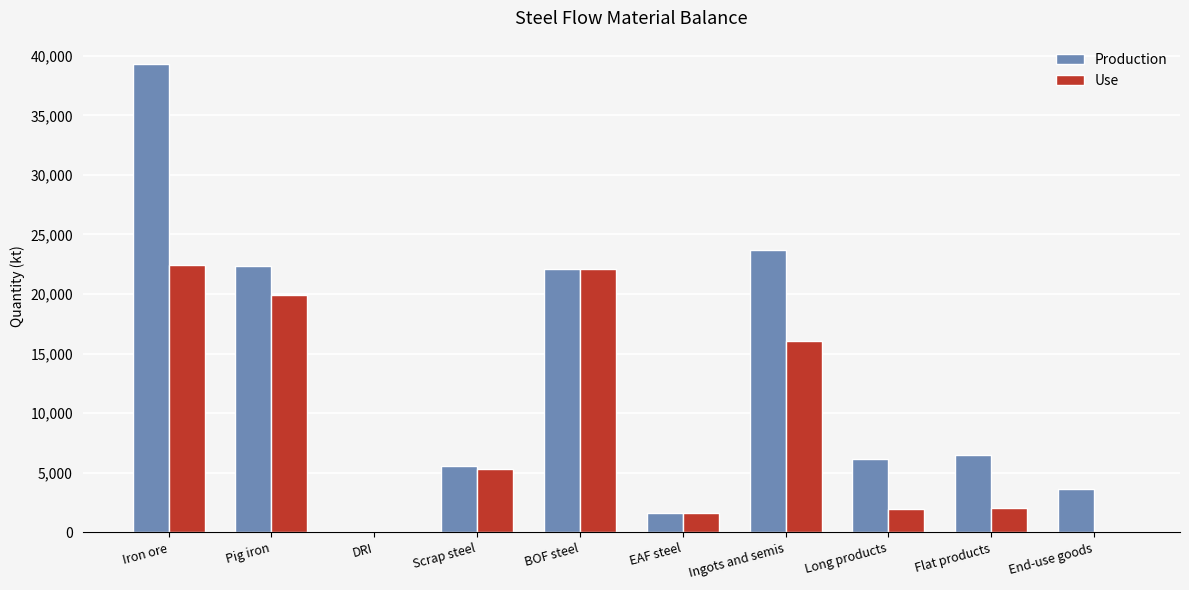

Which label corresponds to the largest value in the chart?

Iron ore